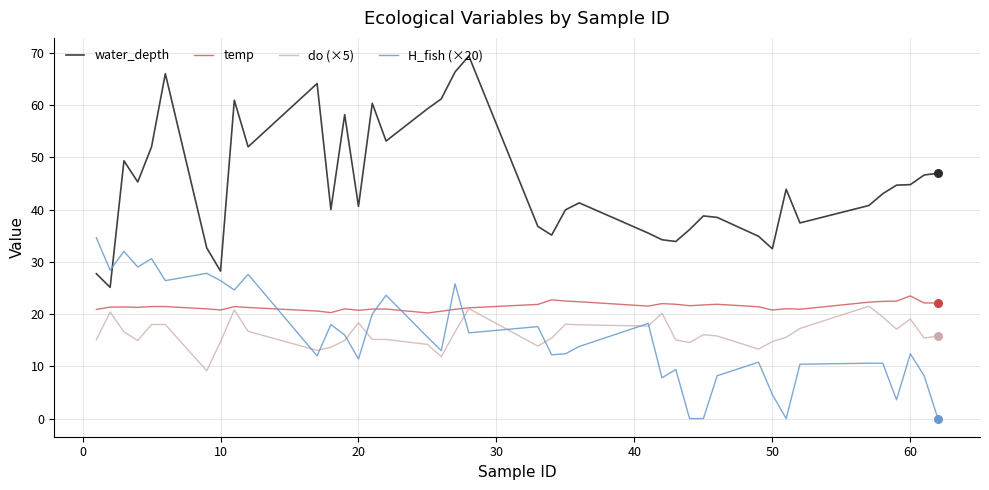

Which series has the largest range (max minus min)?

water_depth